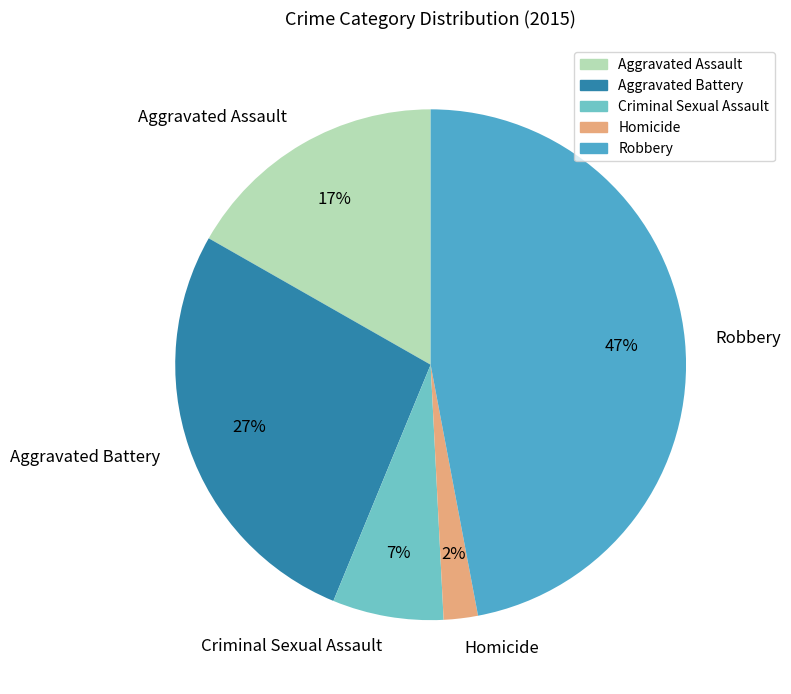

Is it true that Robbery is 47% of the pie?

True